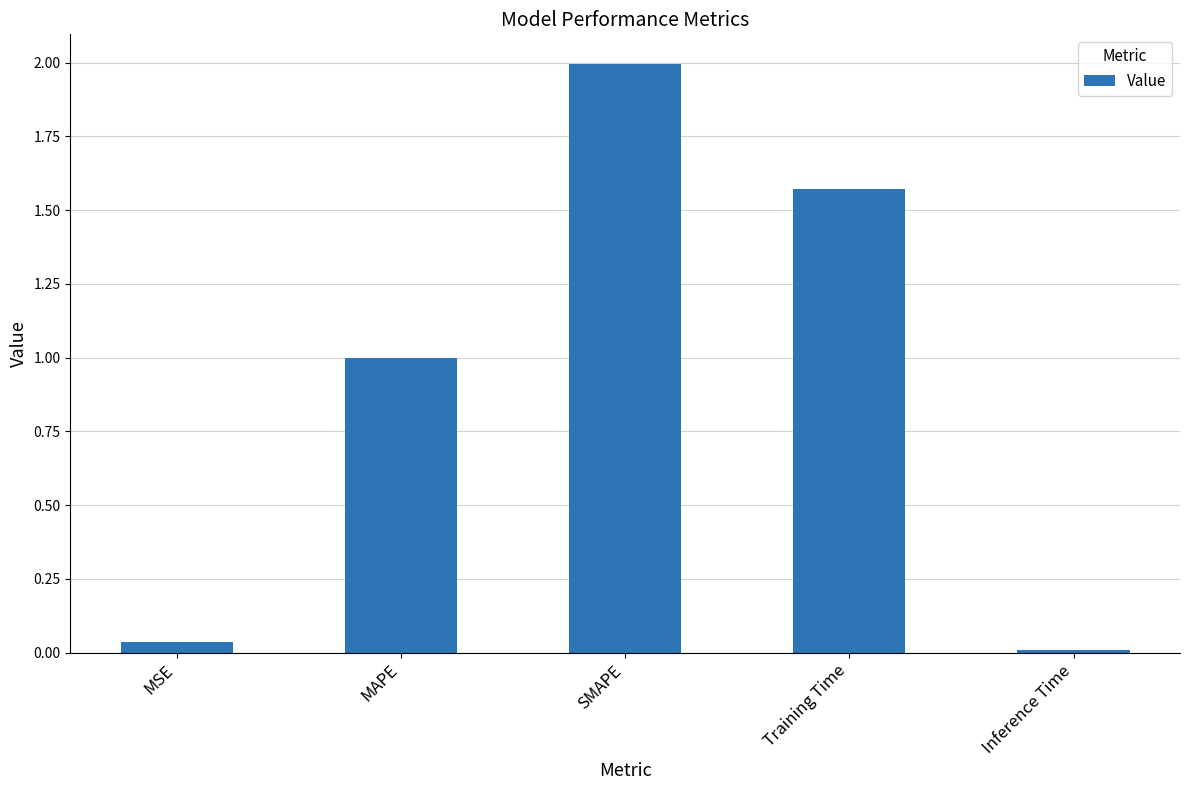

The value at Training Time is 2.1. True or false?

False